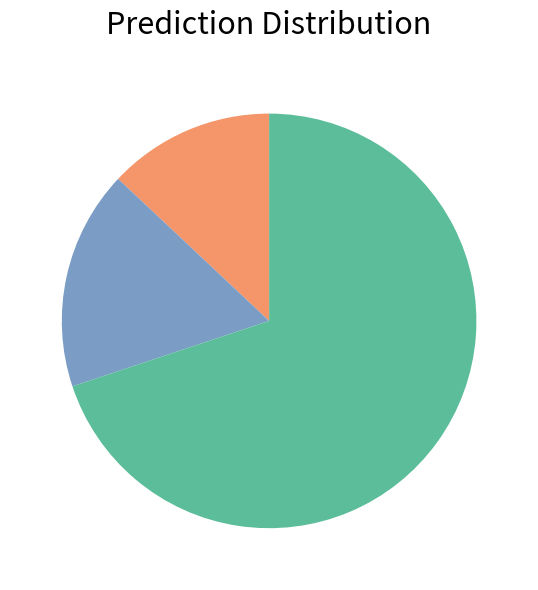

Does any single category account for the majority?

Yes